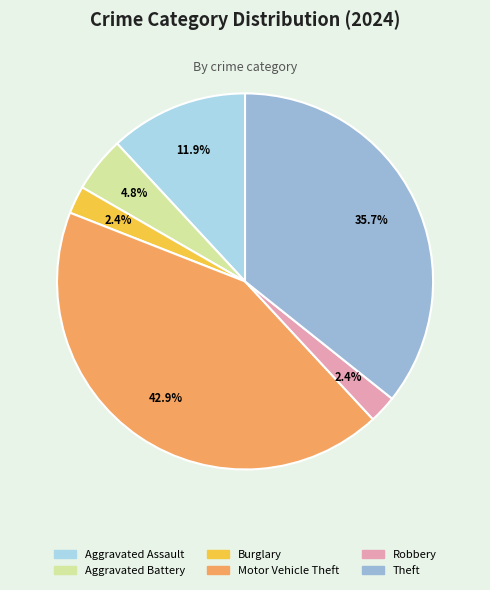

True or false: Burglary accounts for 2% of the total.

True